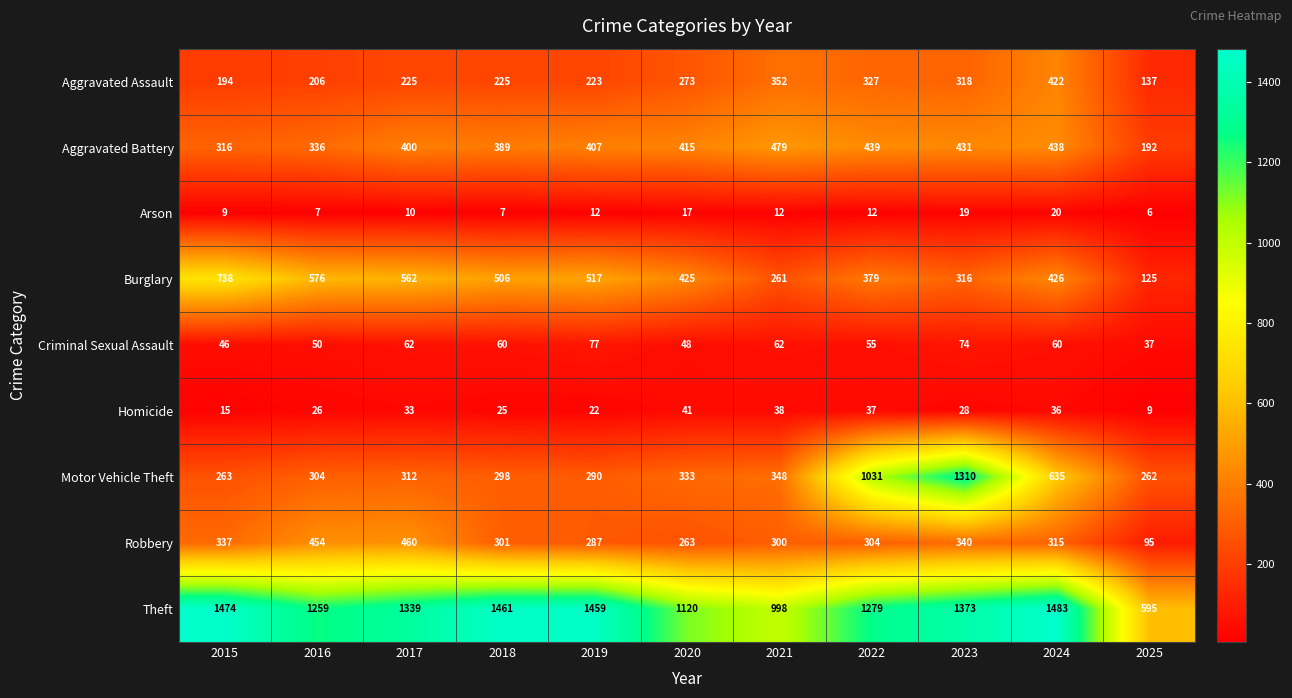

The Theft series shows 2389 at 2019. True or false?

False